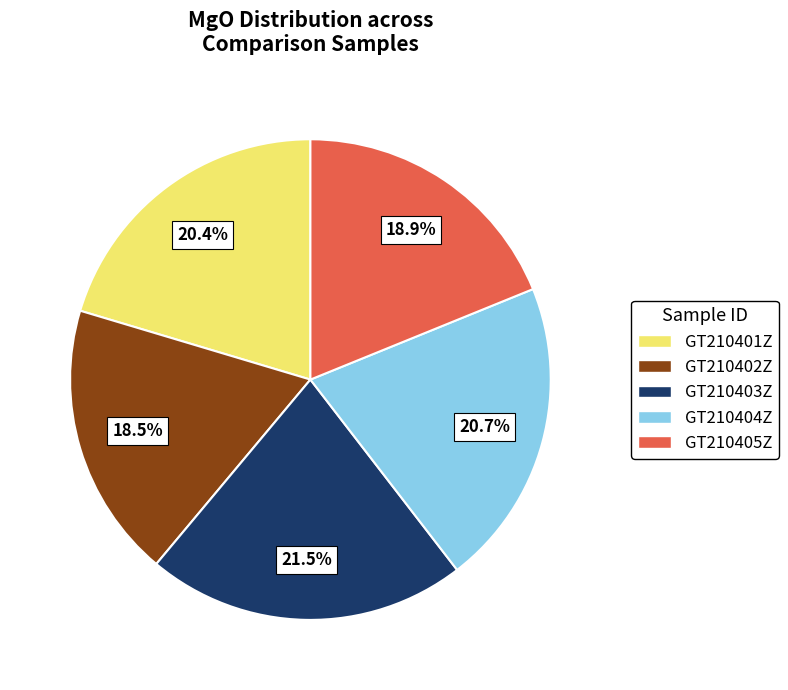

Approximately how many times larger is the value at GT210405Z compared to GT210403Z?

0.9